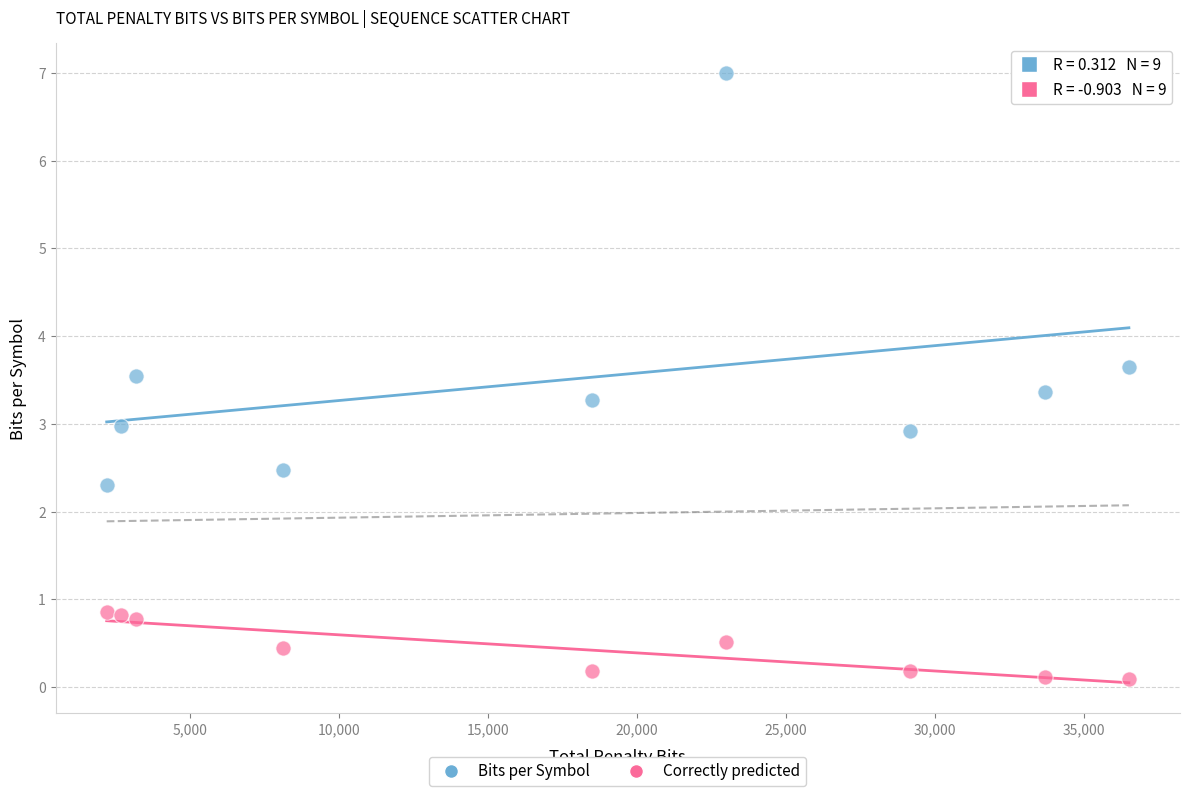

In the Bits per Symbol series, what Y value is closest to 4?

3.7